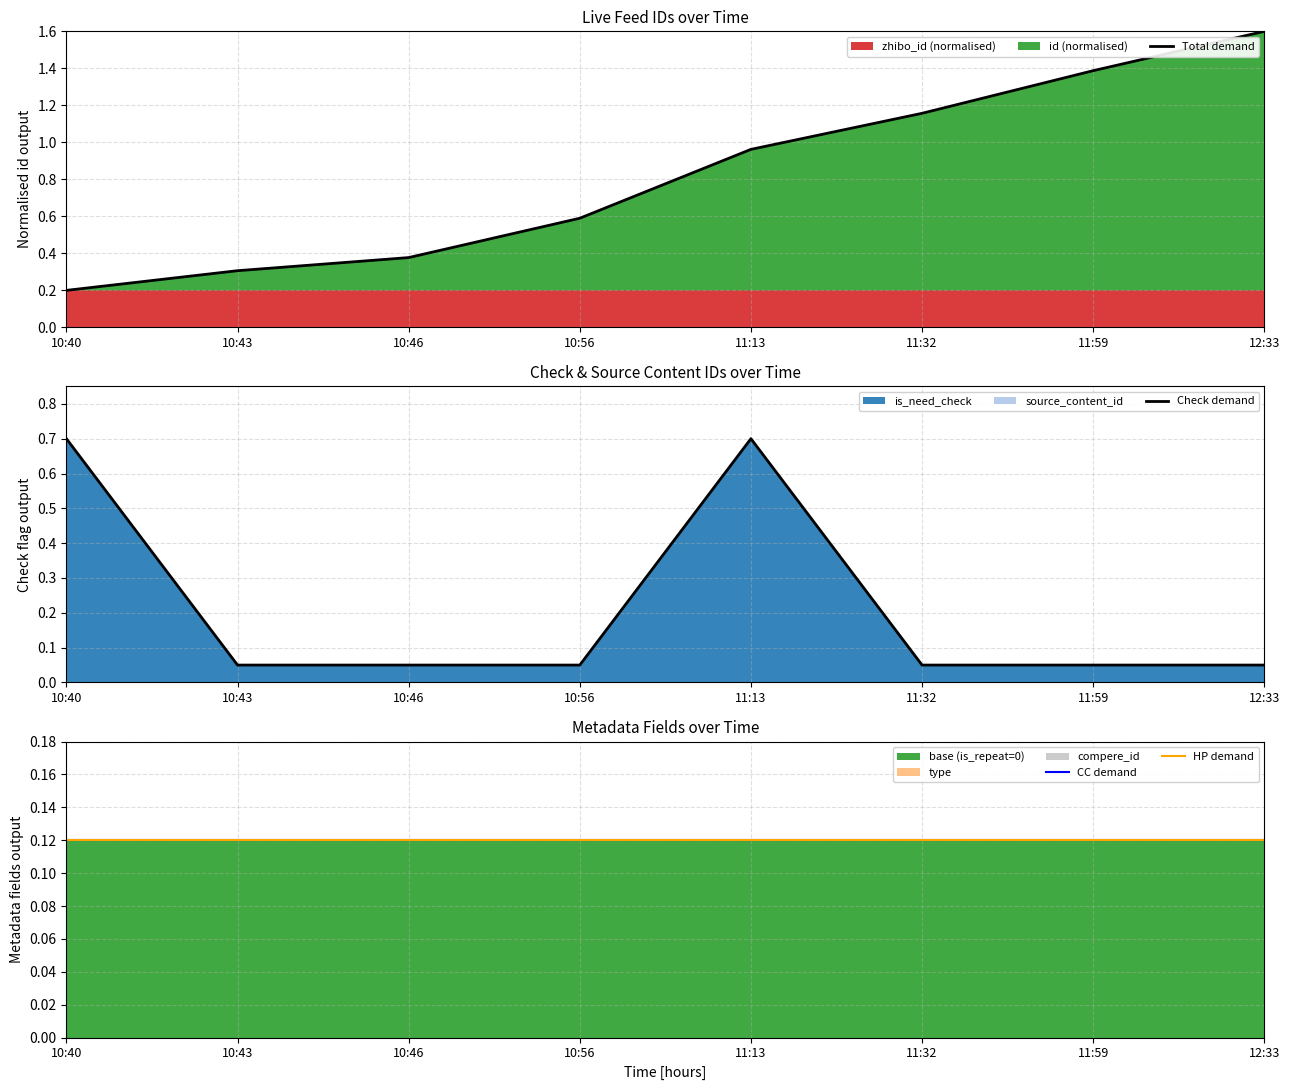

What is the average value of the Check demand series?

0.2